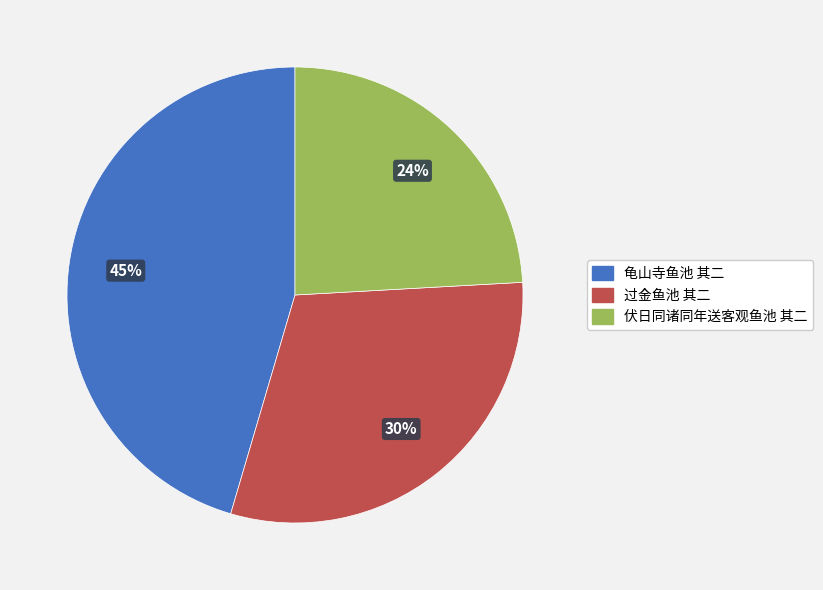

How many slices are in this pie chart?

3